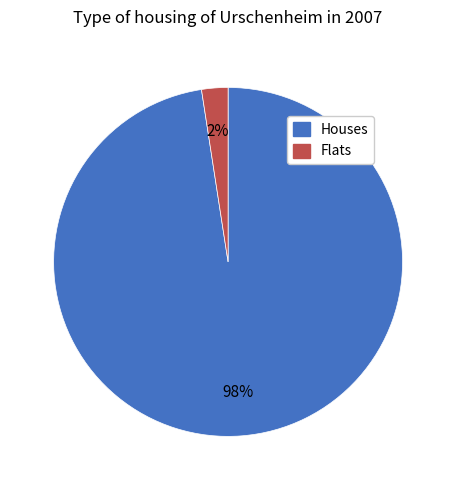

What is the largest slice in the pie chart?

Houses